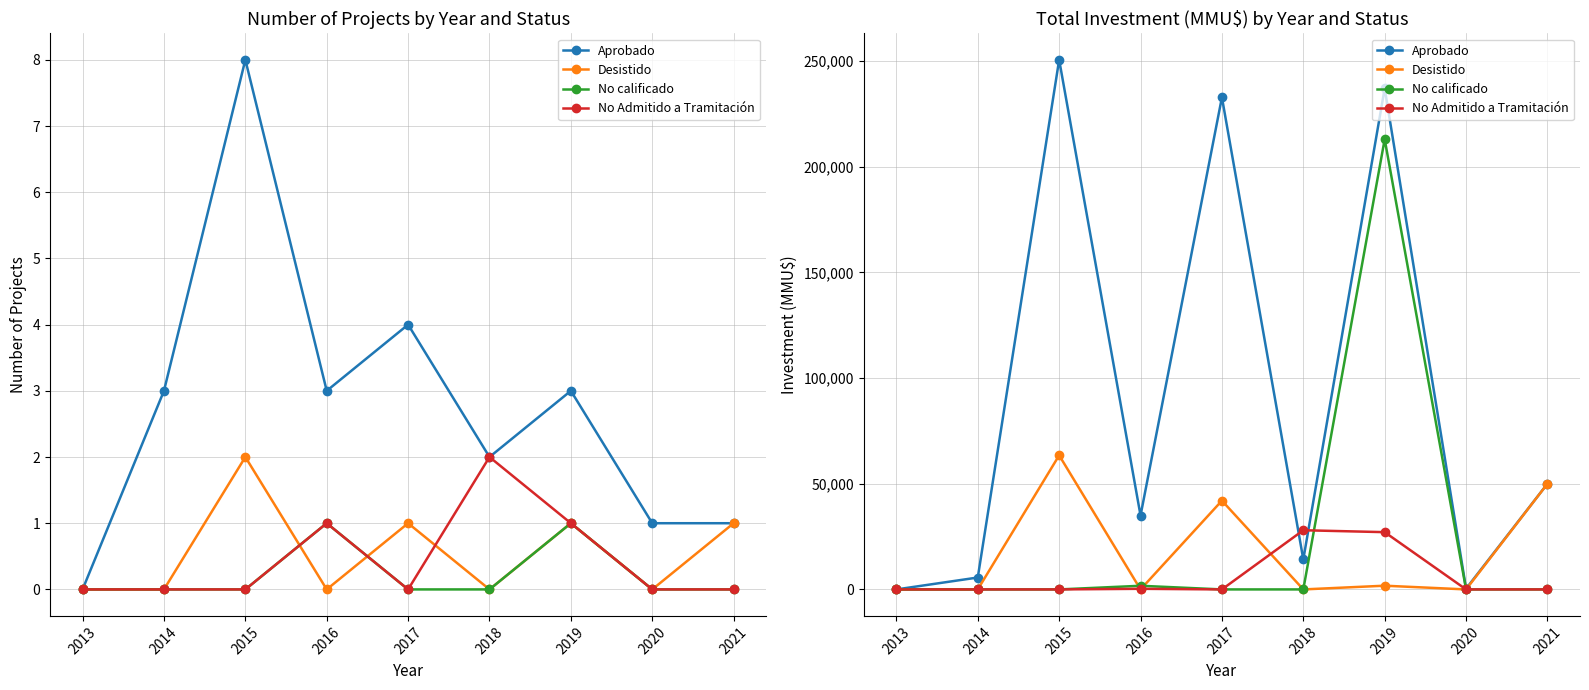

Is the value of Aprobado at 2015 greater than the value of No Admitido a Tramitación at 2021?

Yes